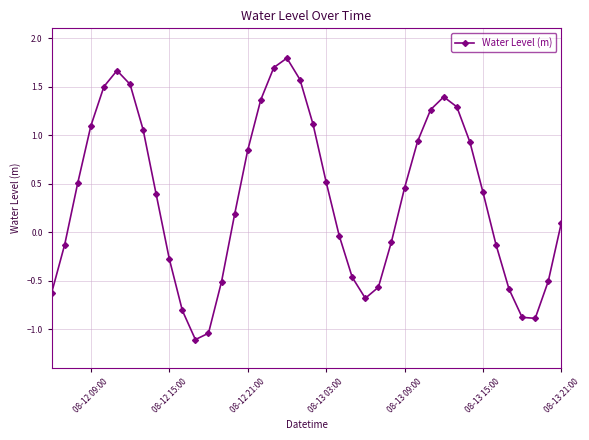

How many lines are shown in the chart?

1